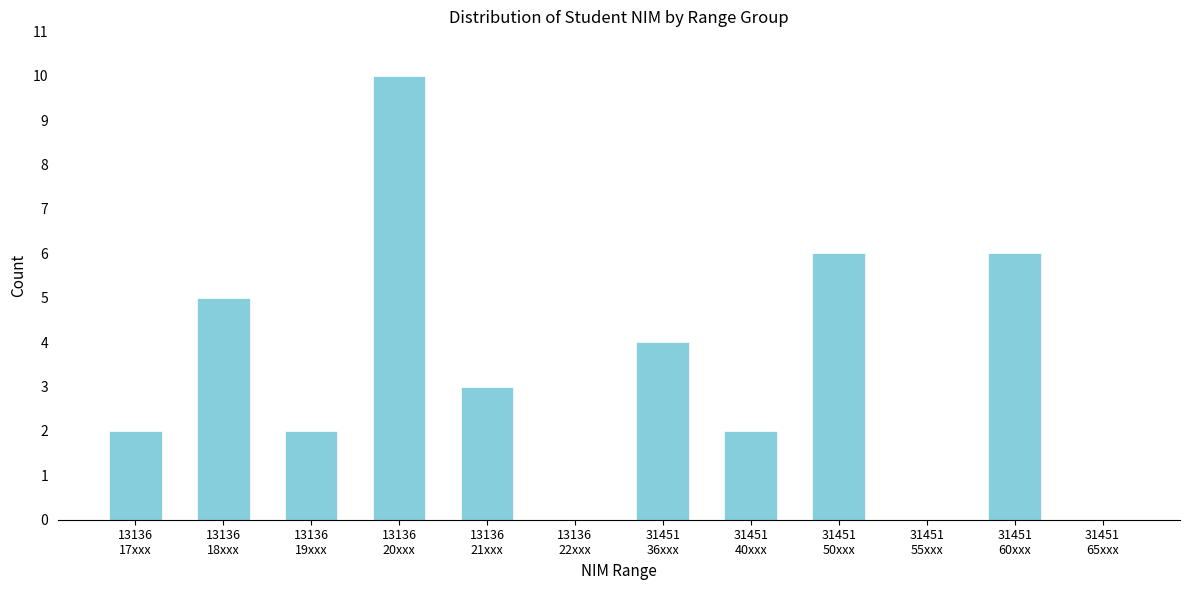

What is the sum of all values?

40